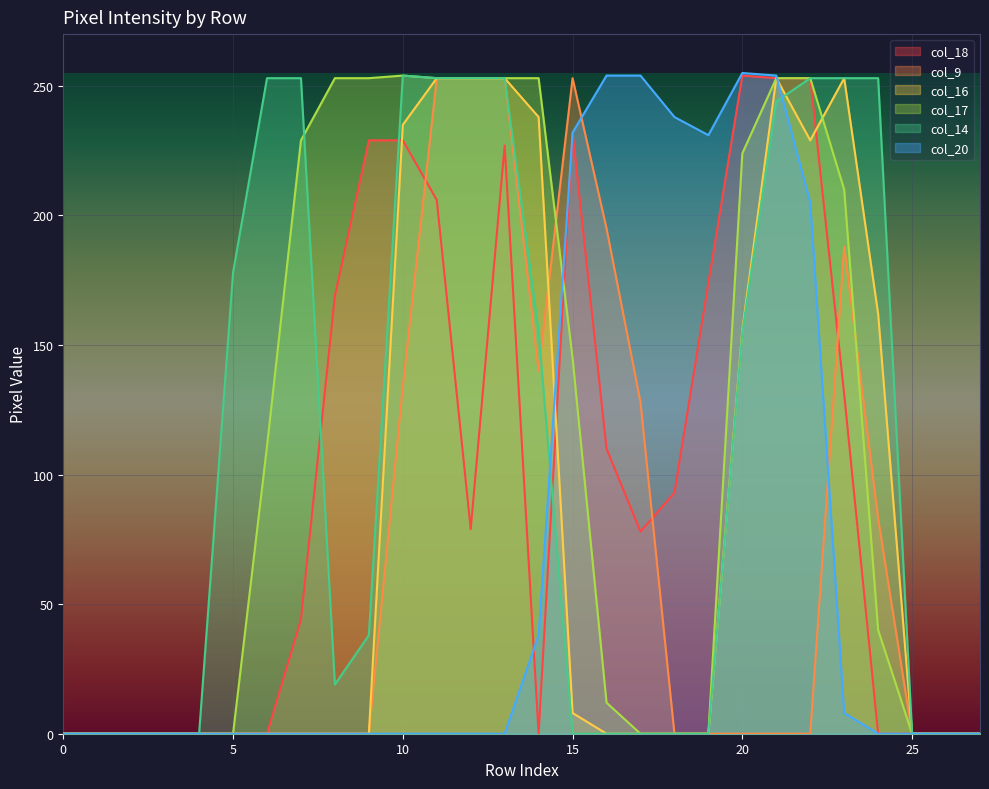

True or false: col_20 has more than 2 points higher than both neighbors.

False